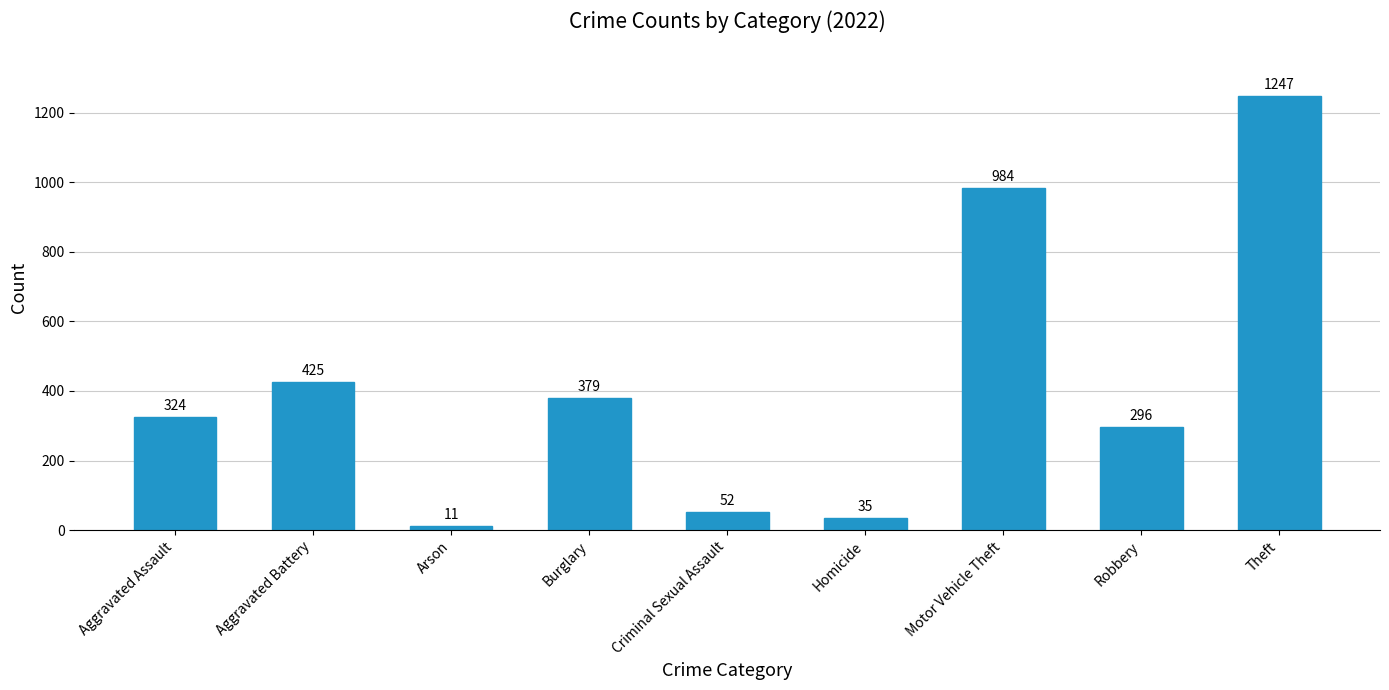

What is the approximate value at Arson?

11